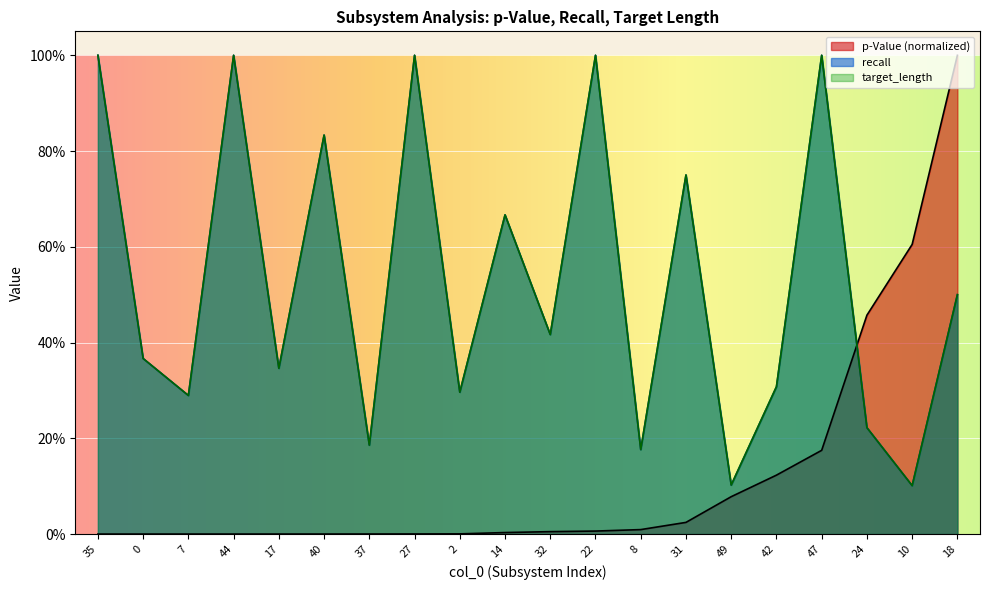

Reading right to left, extract all data points from this chart.

p-Value: 1.0	0.6	0.5	0.2	0.1	0.1	0.0	0.0	0.0	0.0	0.0	0.0	0.0	0.0	0.0	0.0	0.0	0.0	0.0	0.0
recall: 0.5	0.1	0.2	1.0	0.3	0.1	0.8	0.2	1.0	0.4	0.7	0.3	1.0	0.2	0.8	0.3	1.0	0.3	0.4	1.0
target_length: 0.5	0.1	0.2	1.0	0.3	0.1	0.8	0.2	1.0	0.4	0.7	0.3	1.0	0.2	0.8	0.3	1.0	0.3	0.4	1.0